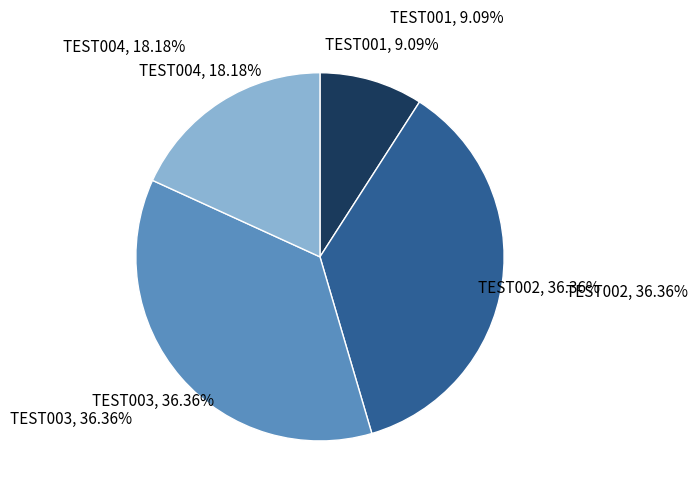

What is the ratio of the value at TEST004 to the value at TEST003?

0.5